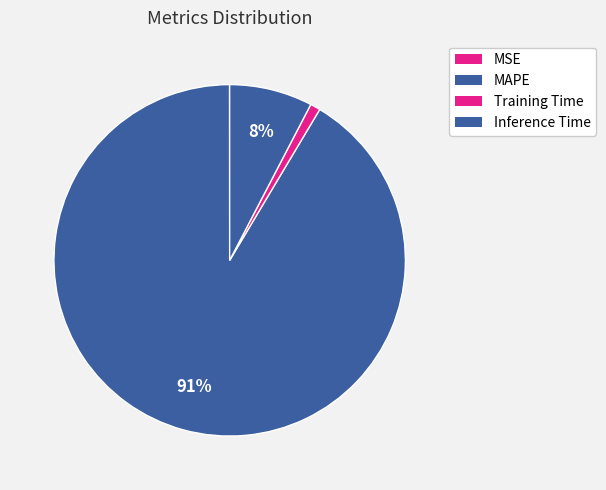

Which category accounts for the majority?

MAPE